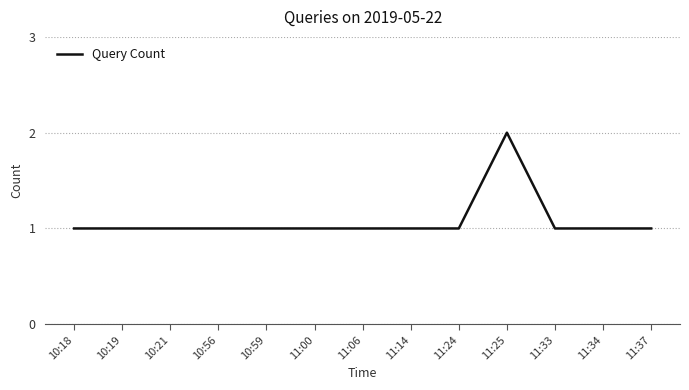

How many lines are shown in the chart?

1